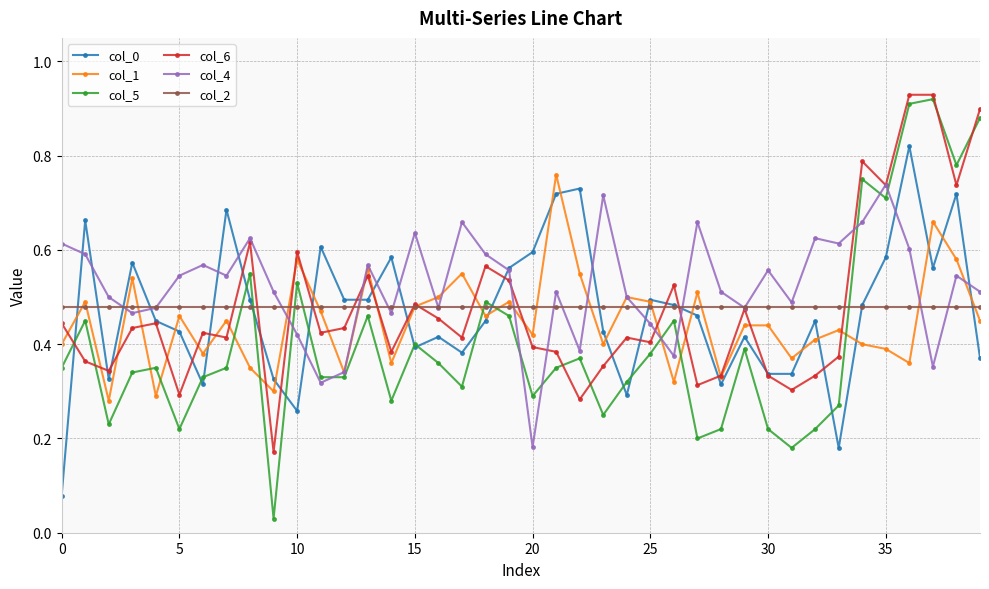

At how many categories does at least one series exceed 0?

40